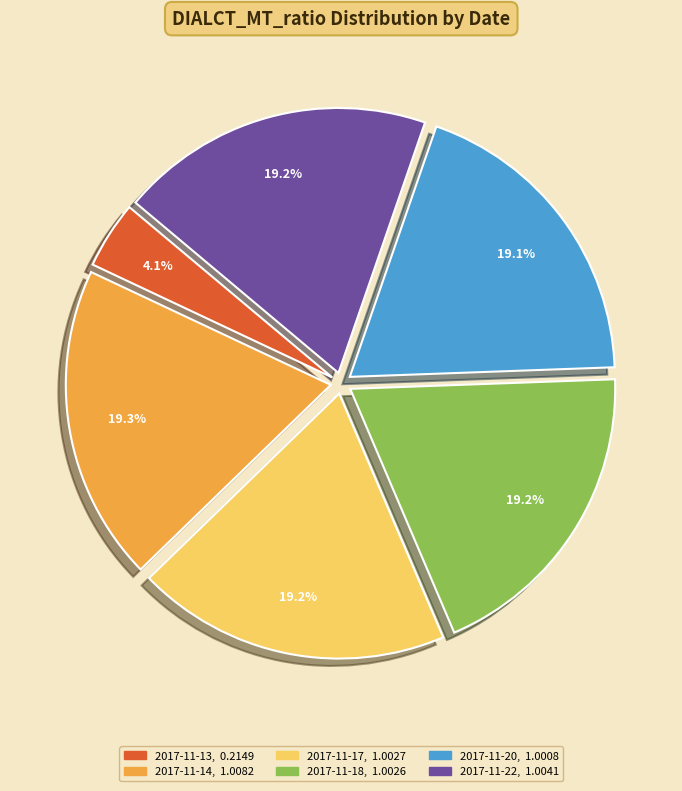

To the nearest percent, what is the difference between the largest and smallest slice percentages?

15%